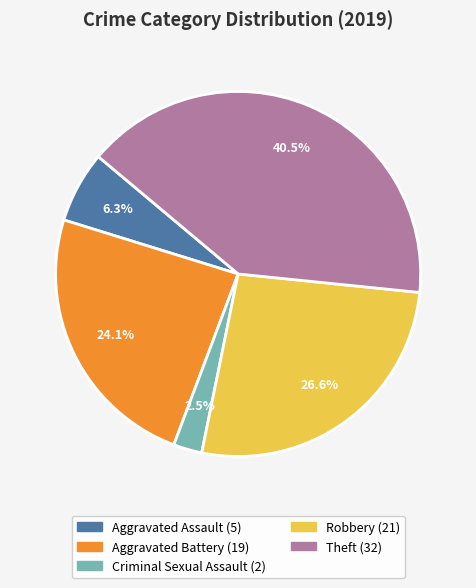

Is there a majority slice in this chart?

No